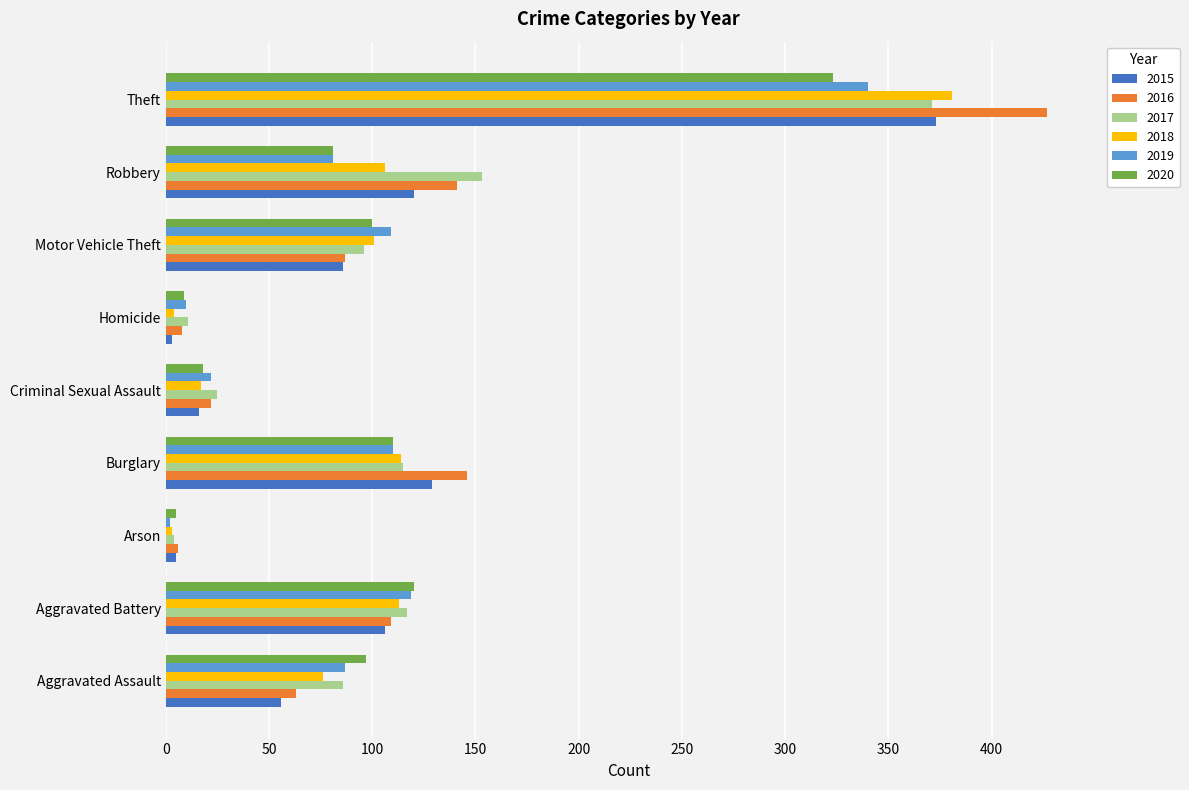

At which label does 2016 reach its peak?

Theft